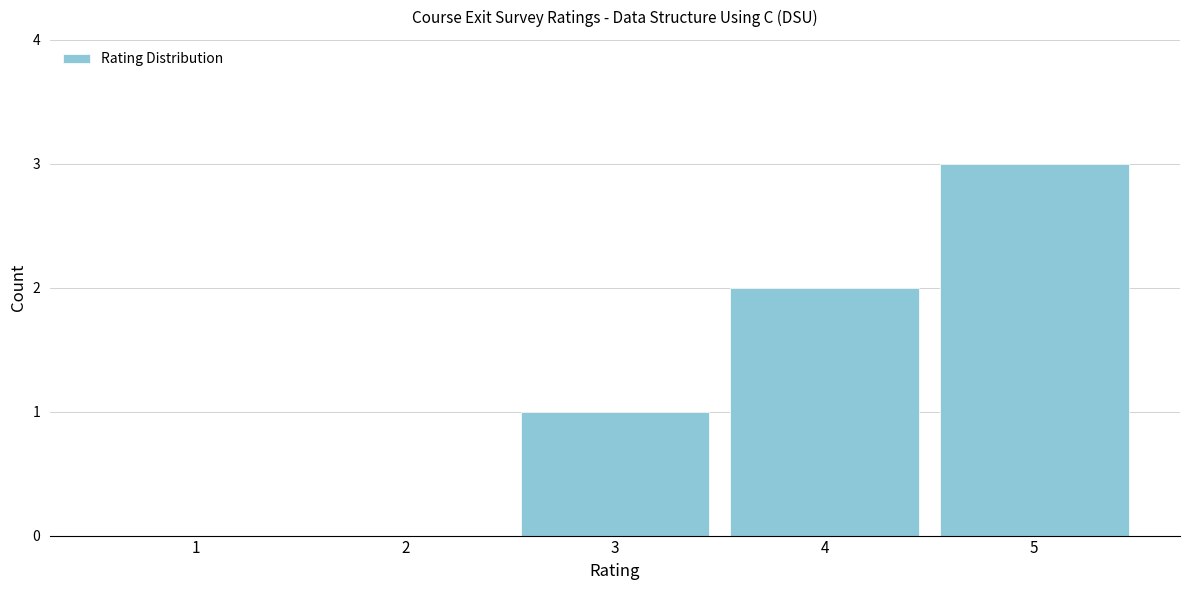

Reading left to right, extract all data points from this chart.

1=0	2=0	3=1	4=2	5=3